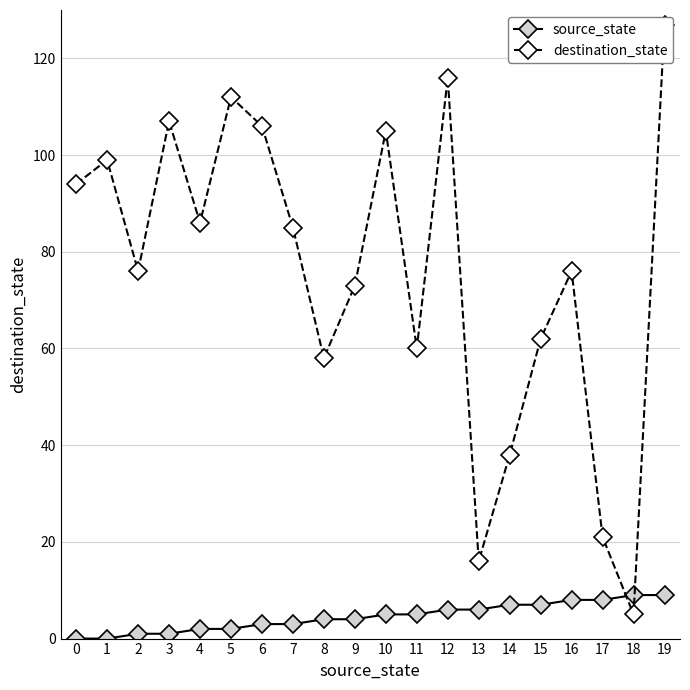

At how many categories does at least one series exceed 46?

16